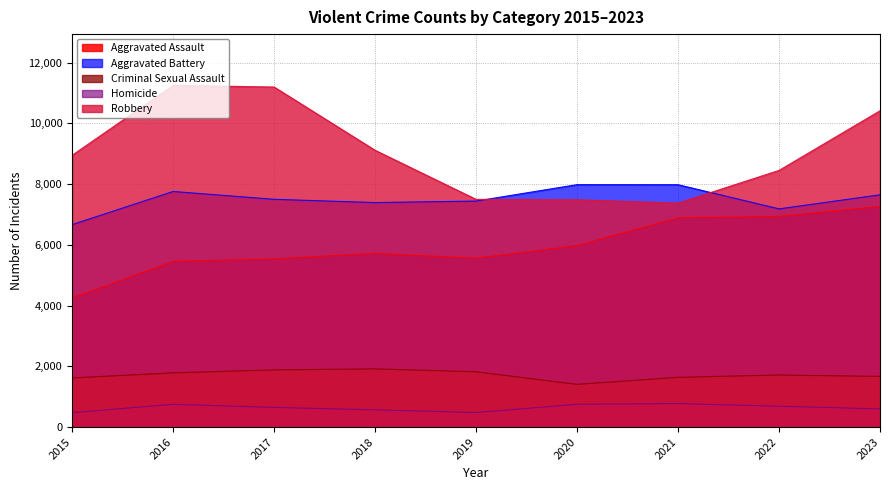

Which label corresponds to the largest value in the chart?

2016